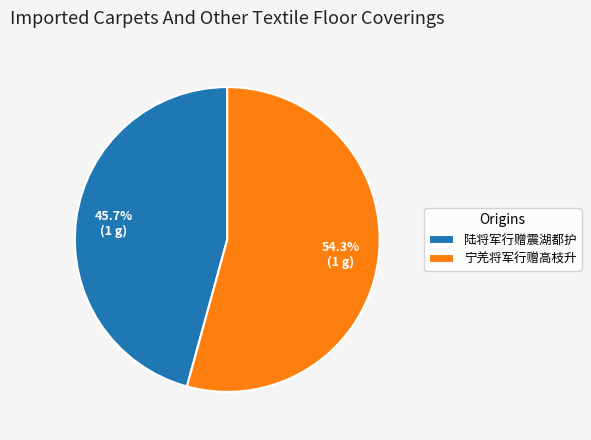

How much of the chart is everything except 陆将军行赠震湖都护?

54.3%